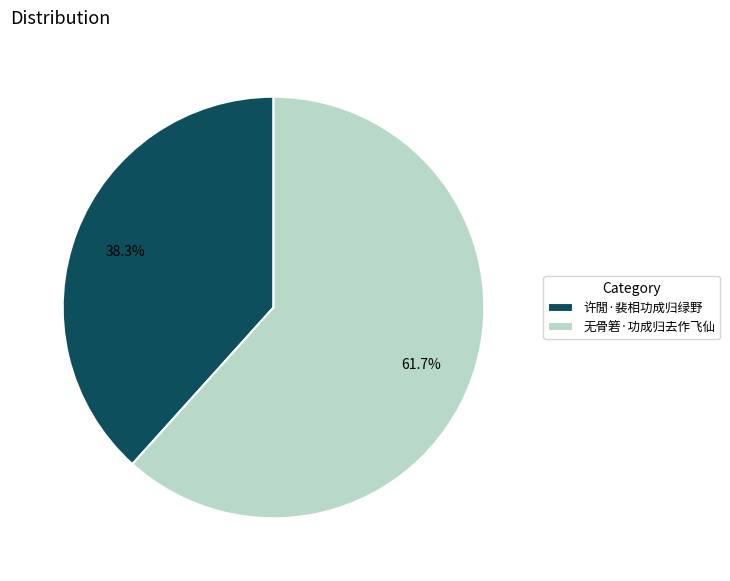

To the nearest percent, what percentage of the pie is 无骨箬·功成归去作飞仙?

62%